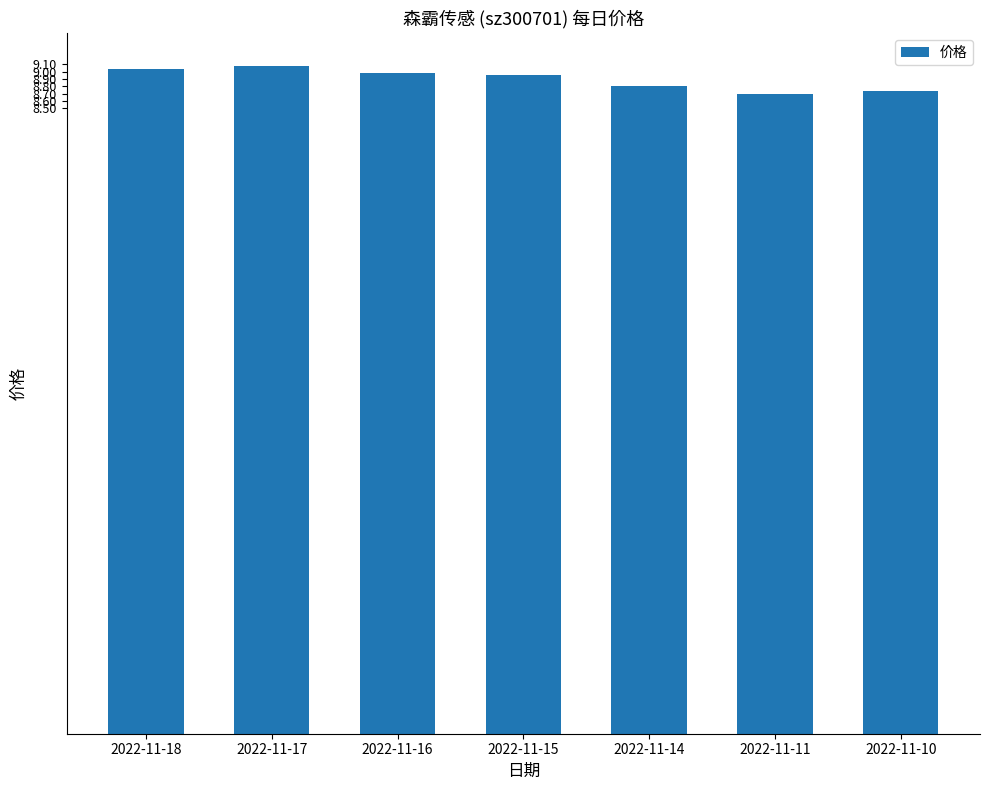

The chart shows a value of 8.7 at 2022-11-10. True or false?

True